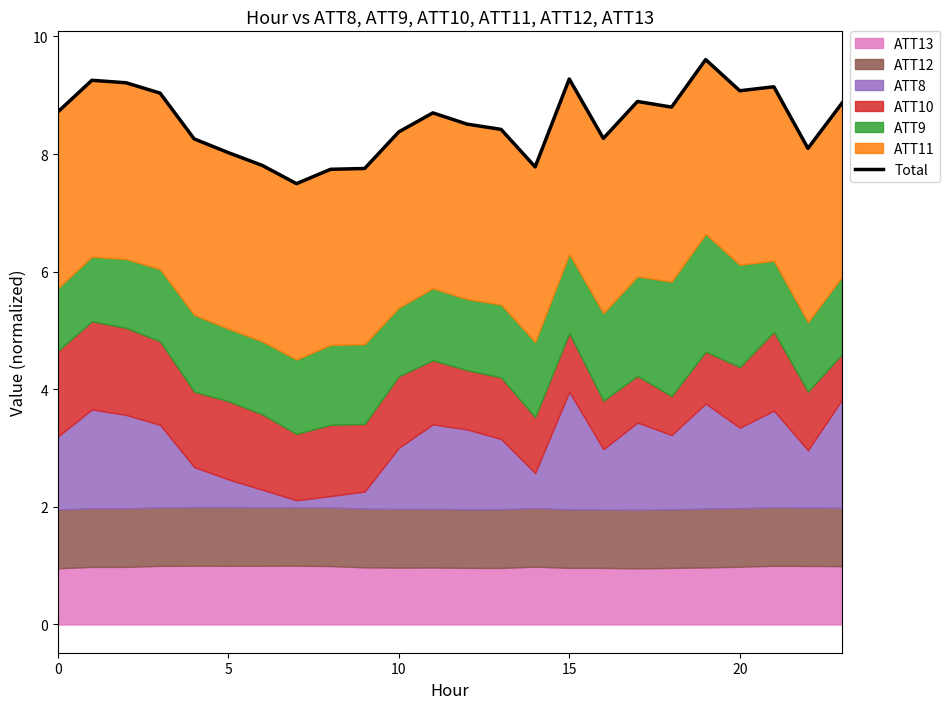

The chart shows a value of 8.8 at 18. True or false?

True